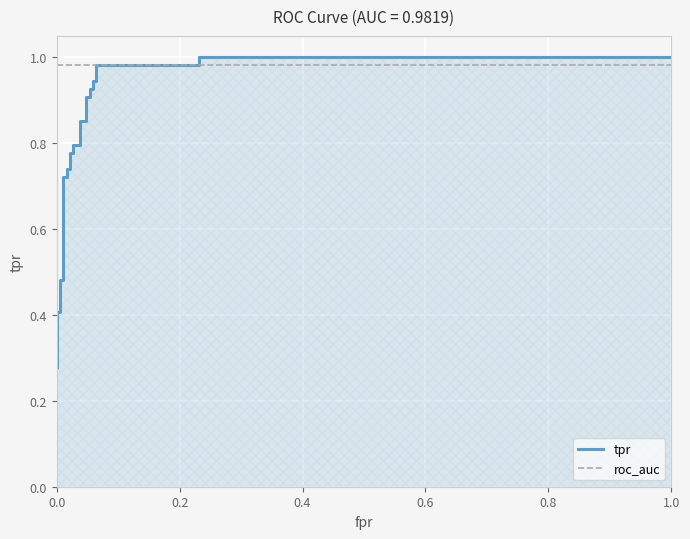

At how many categories does at least one series exceed 0?

25